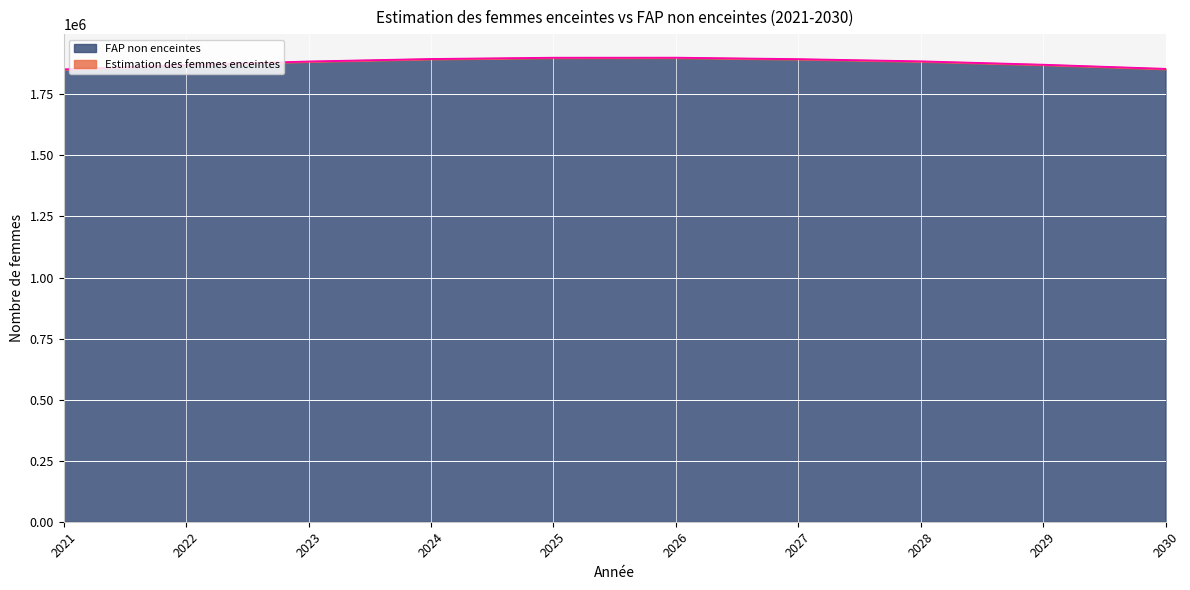

True or false: the data shows 893507.6 at 2025.

False